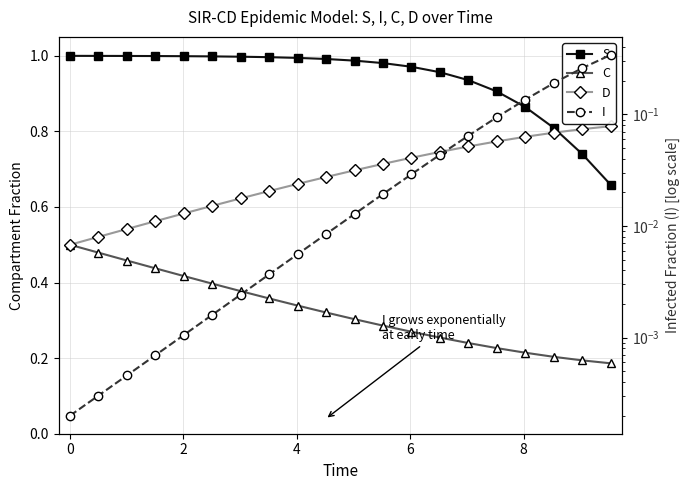

True or false: S and D cross at least once.

True